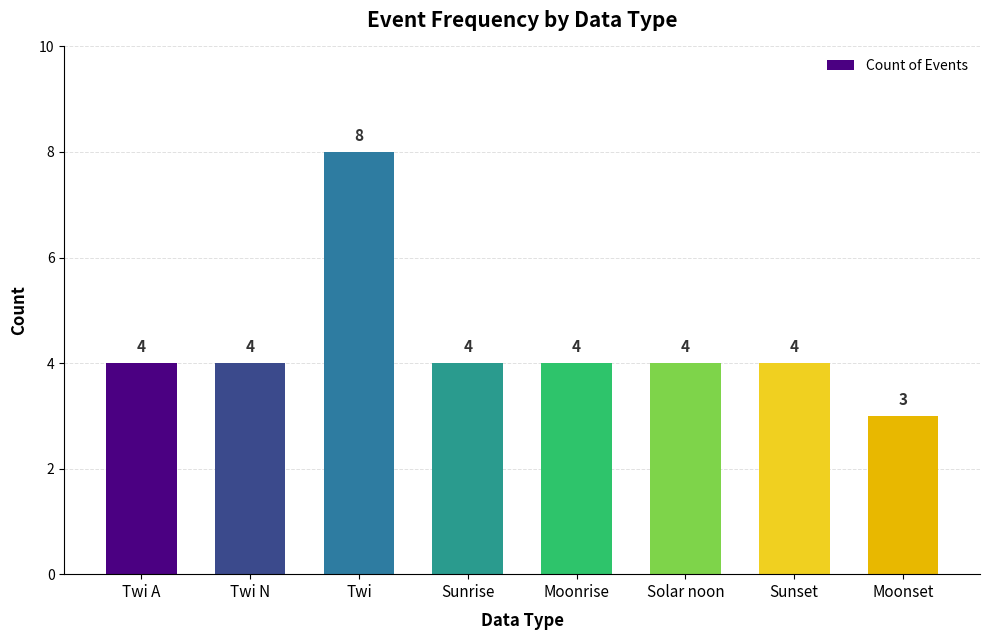

Reading left to right, list all the values displayed in this chart.

Twi A=4	Twi N=4	Twi=8	Sunrise=4	Moonrise=4	Solar noon=4	Sunset=4	Moonset=3